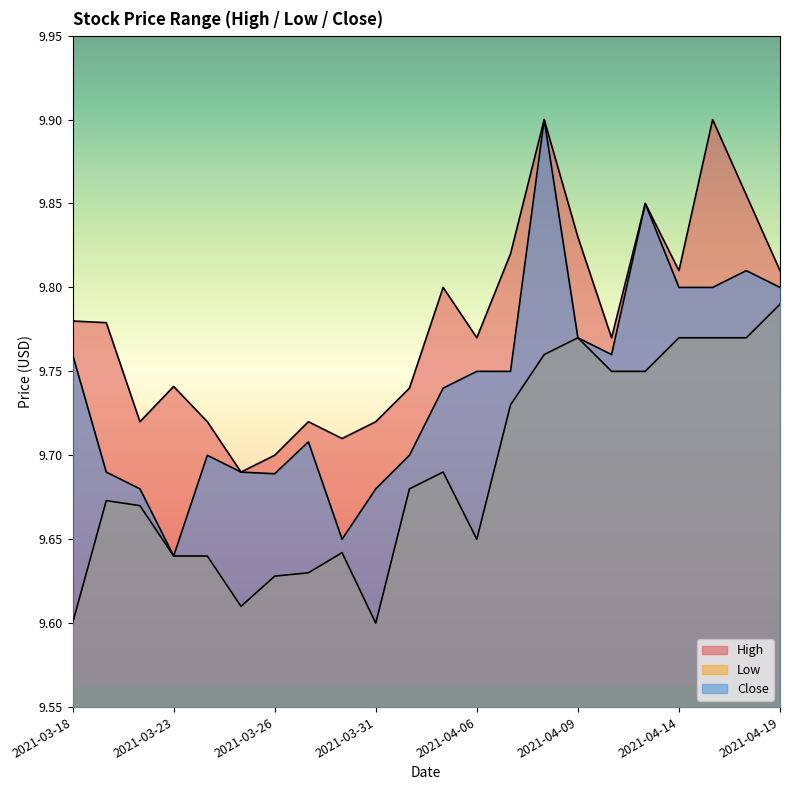

True or false: Close and Low cross at least once.

False